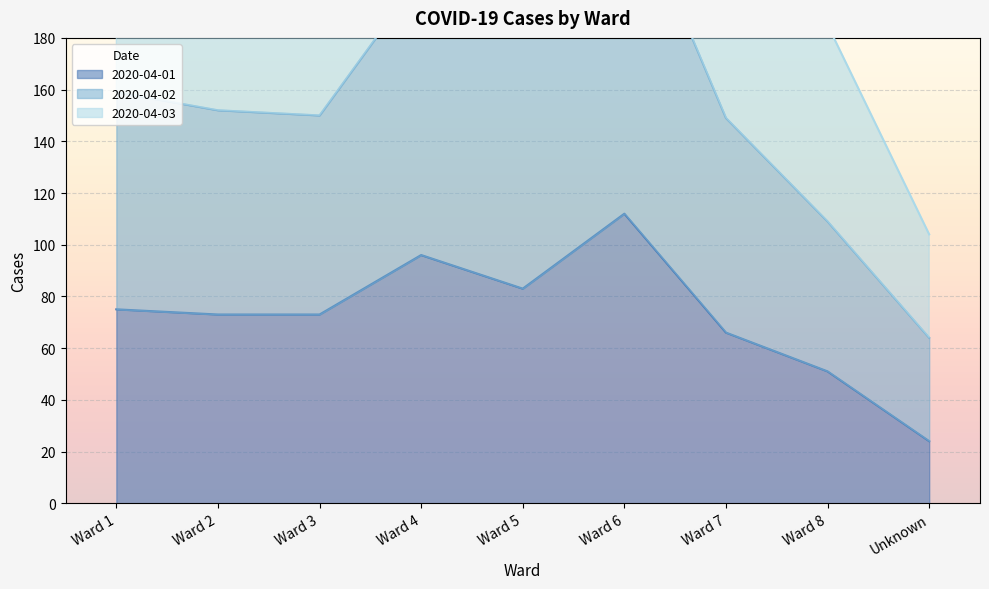

The 2020-04-01 series shows 82 at Ward 8. True or false?

False